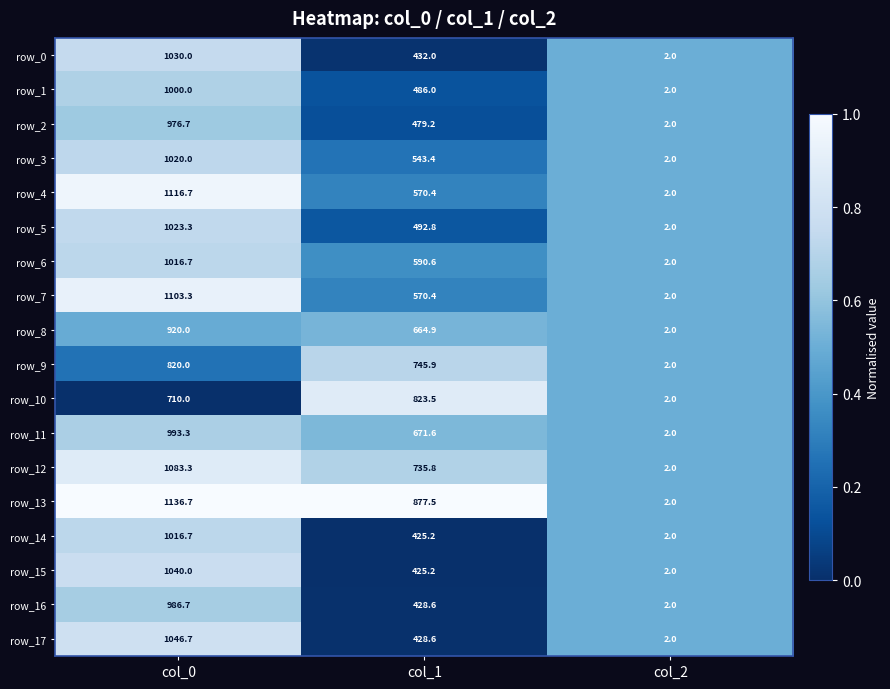

What value does the row_9 series have at col_1?

745.9